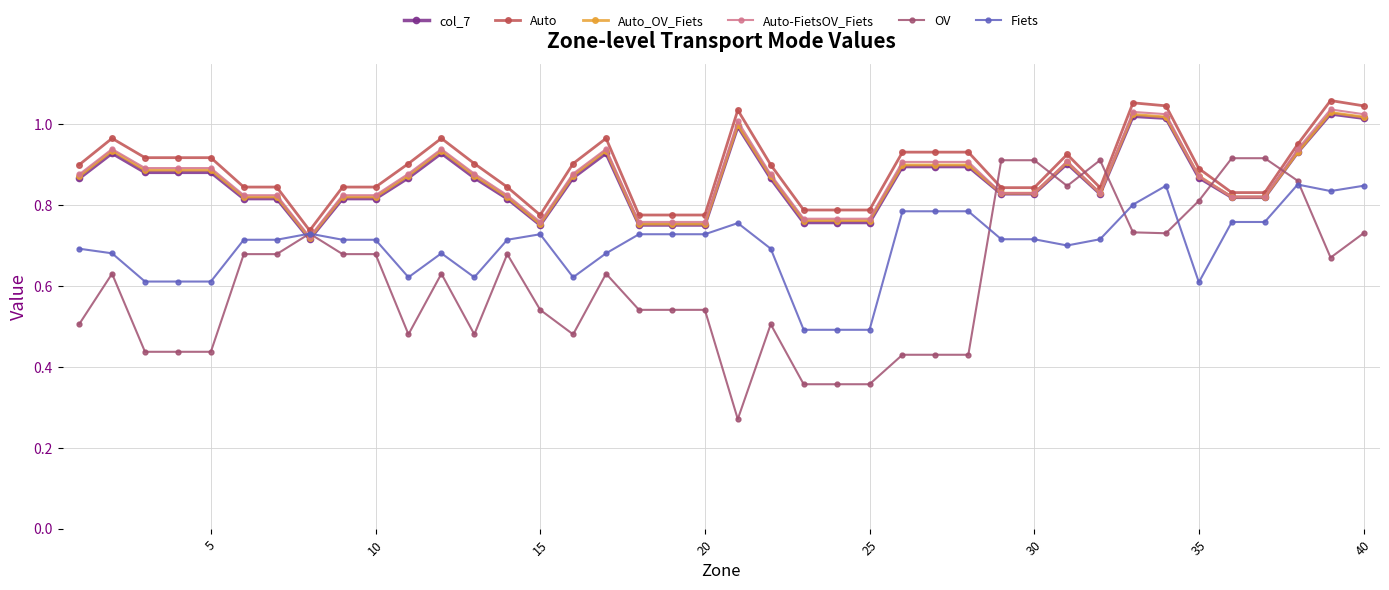

At how many categories does at least one series exceed 0?

40